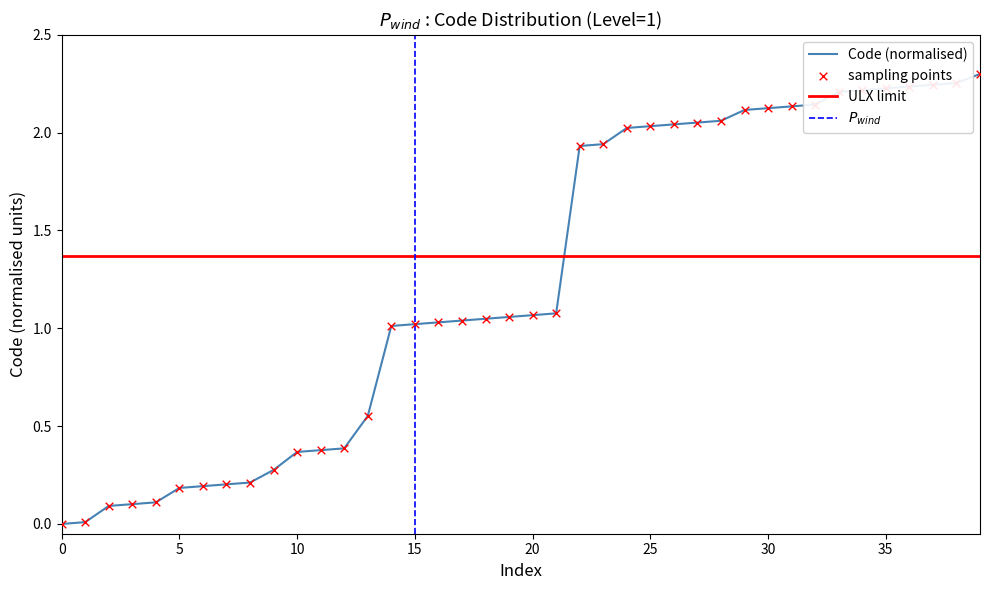

The Code (normalised) series shows 0.0 at 0. True or false?

True